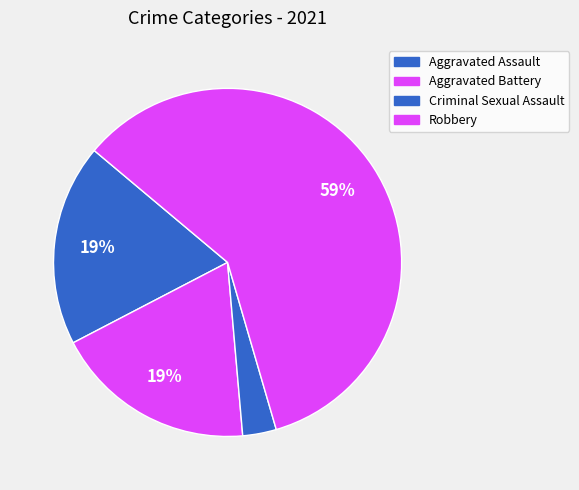

How many slices are in this pie chart?

4